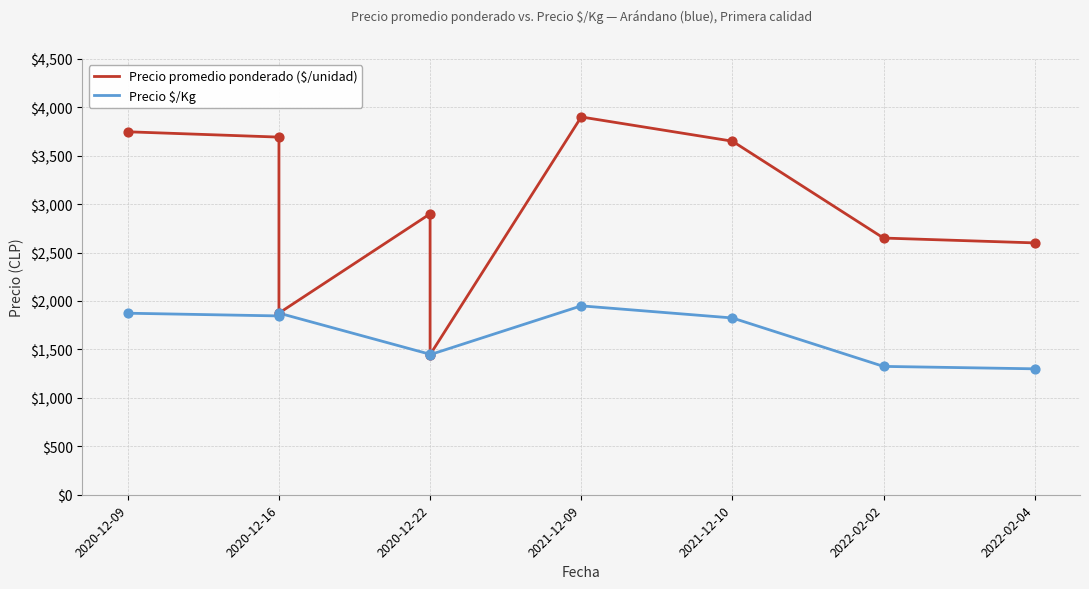

Which series has the largest total across all categories?

Precio promedio ponderado ($/unidad)